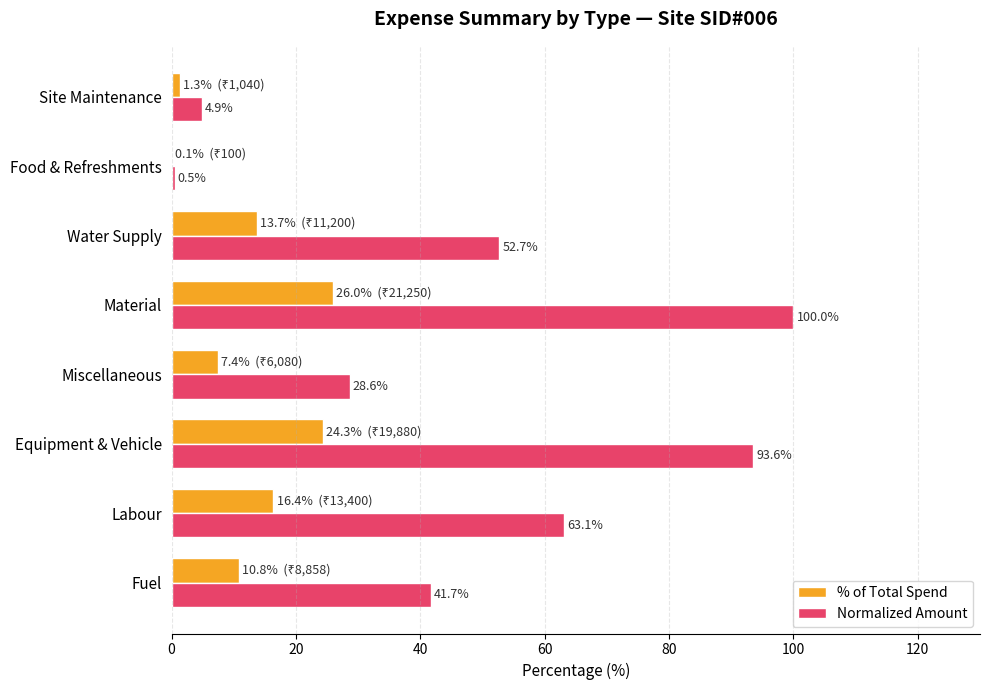

What is the total value across all series at Food & Refreshments?

0.6